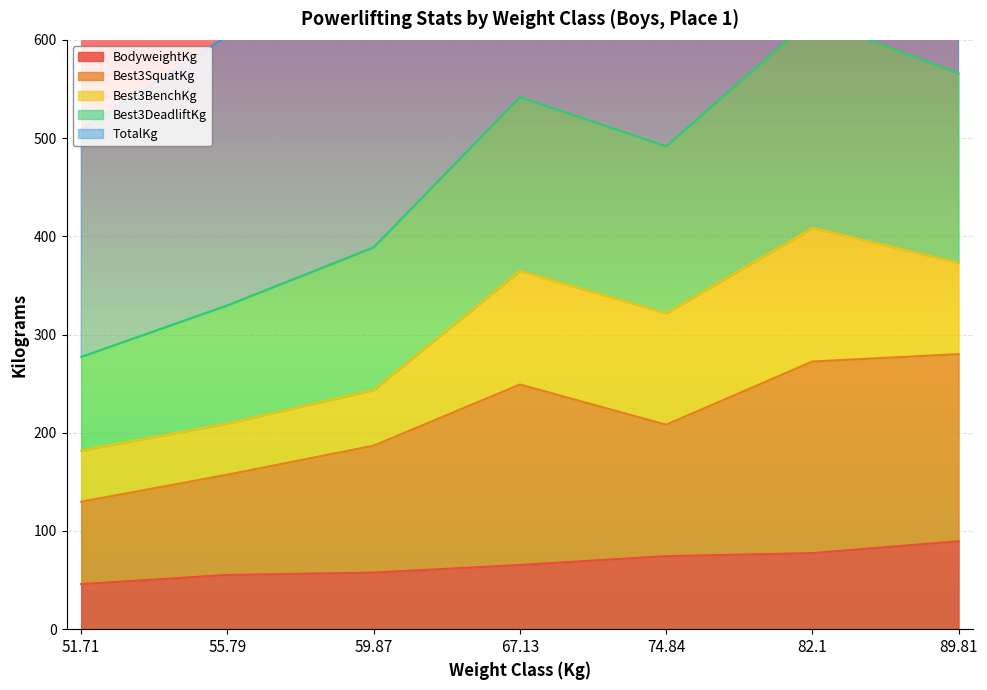

What is the label of the 1st point from the right?

89.81